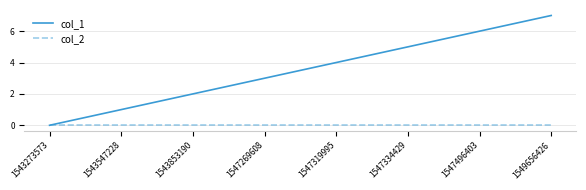

At which label does col_1 reach its peak?

1549656426